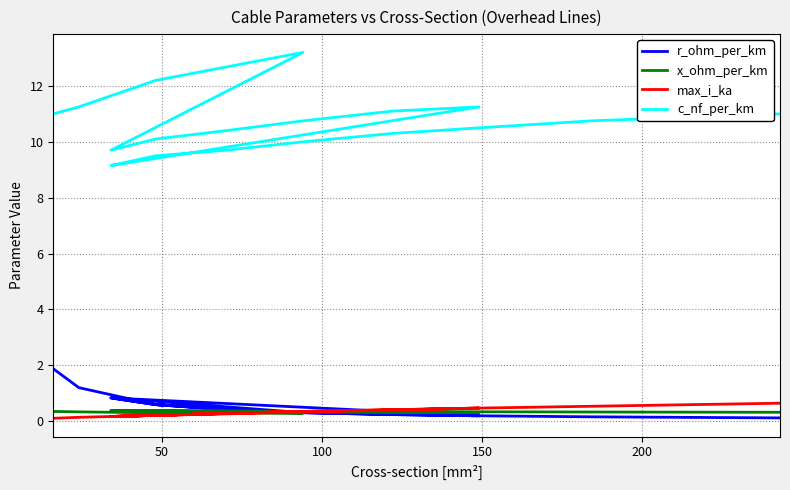

Reading right to left, extract all data points from this chart.

r_ohm_per_km: 0.1	0.2	0.2	0.2	0.3	0.4	0.6	0.8	0.2	0.2	0.3	0.4	0.6	0.8	0.3	0.6	1.2	1.9
x_ohm_per_km: 0.3	0.3	0.3	0.3	0.3	0.4	0.4	0.4	0.3	0.3	0.3	0.3	0.3	0.4	0.3	0.3	0.3	0.3
max_i_ka: 0.6	0.5	0.5	0.4	0.3	0.3	0.2	0.2	0.5	0.4	0.3	0.3	0.2	0.2	0.3	0.2	0.1	0.1
c_nf_per_km: 11.0	10.8	10.5	10.3	10.0	9.7	9.5	9.2	11.2	11.1	10.8	10.4	10.1	9.7	13.2	12.2	11.2	11.0